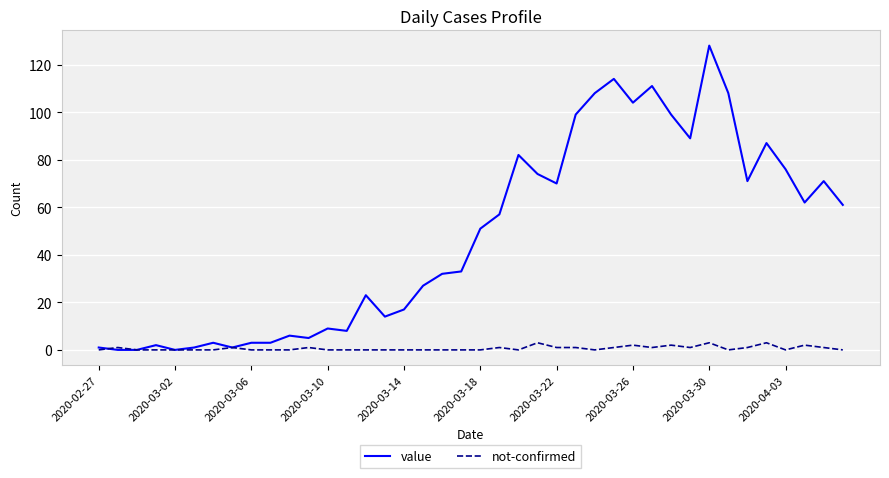

What is the difference between the second highest and minimum values in the not-confirmed series?

3